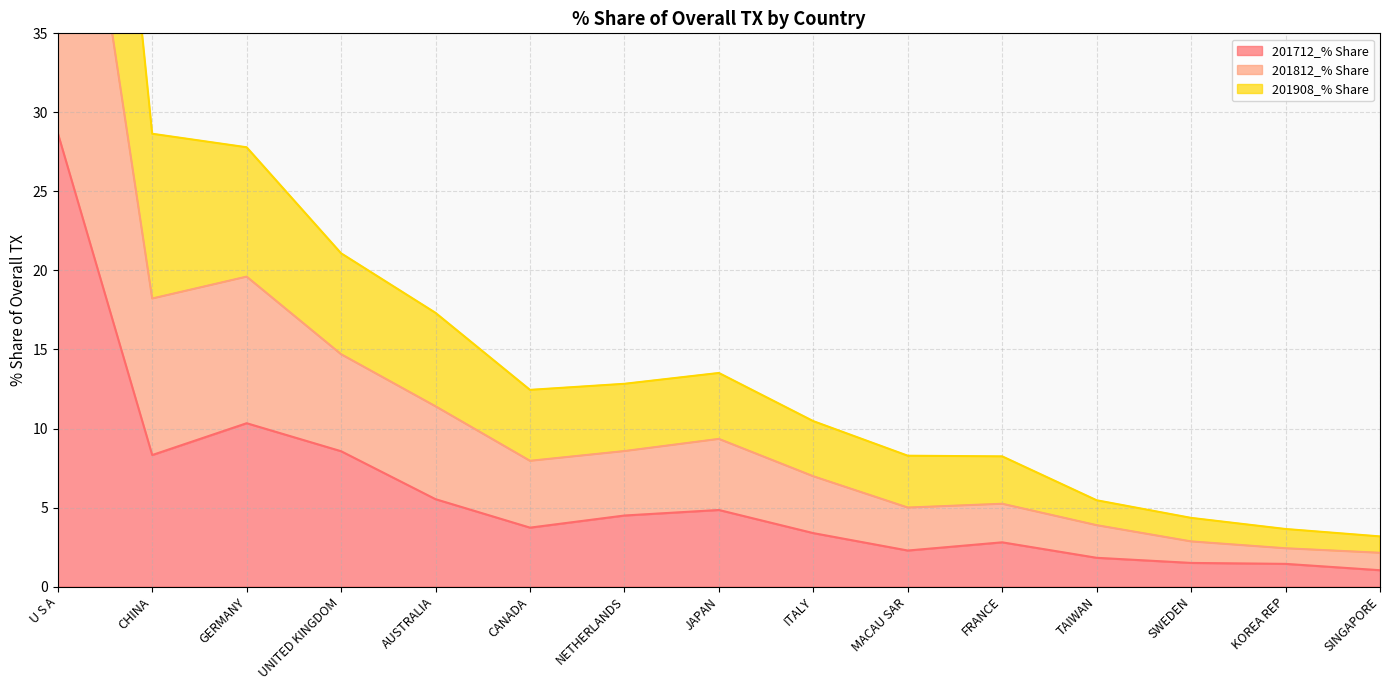

What is the label of the 14th point from the left?

KOREA REP